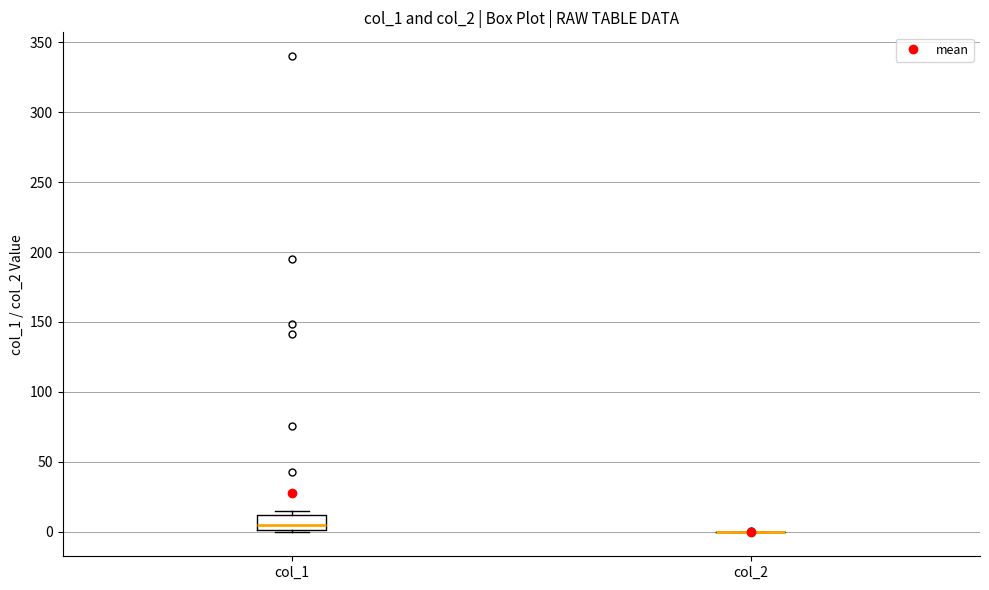

Reading left to right, transcribe this box plot: for each box, give where its median line is, the range the box spans, and where its two whiskers end, as read against the y-axis. The values are not printed on the chart, so give them approximately, as read against the axis.

col_1: median 5, box 0 to 10, whiskers 0 to 15
col_2: box collapsed to a line at 0, whiskers 0 to 0